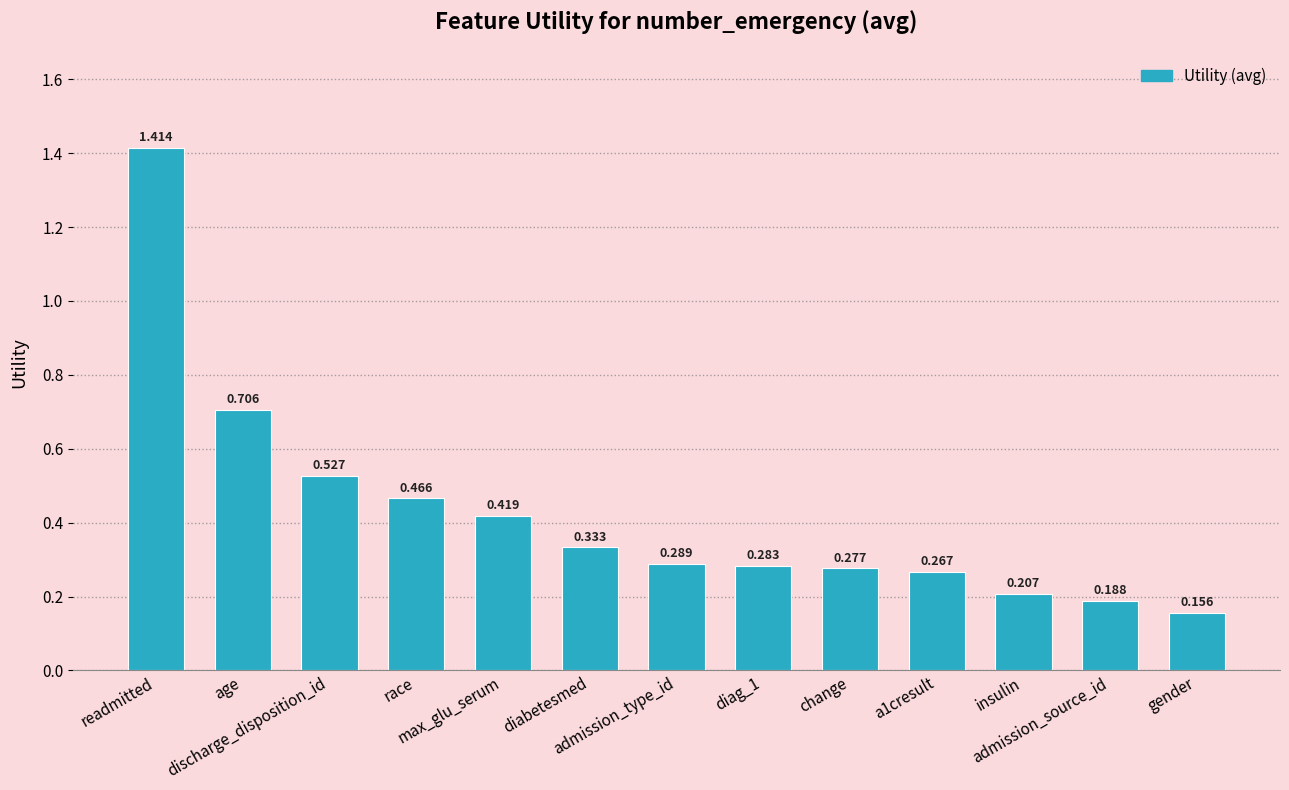

Which has a higher value, gender or change?

change